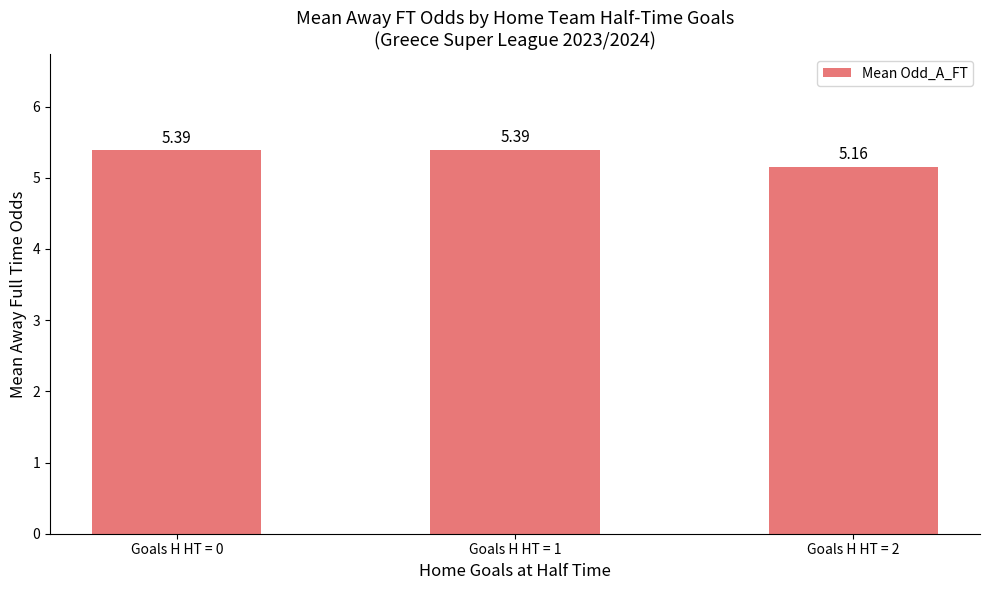

Is it true that the value at Goals H HT = 1 is 5.4?

True